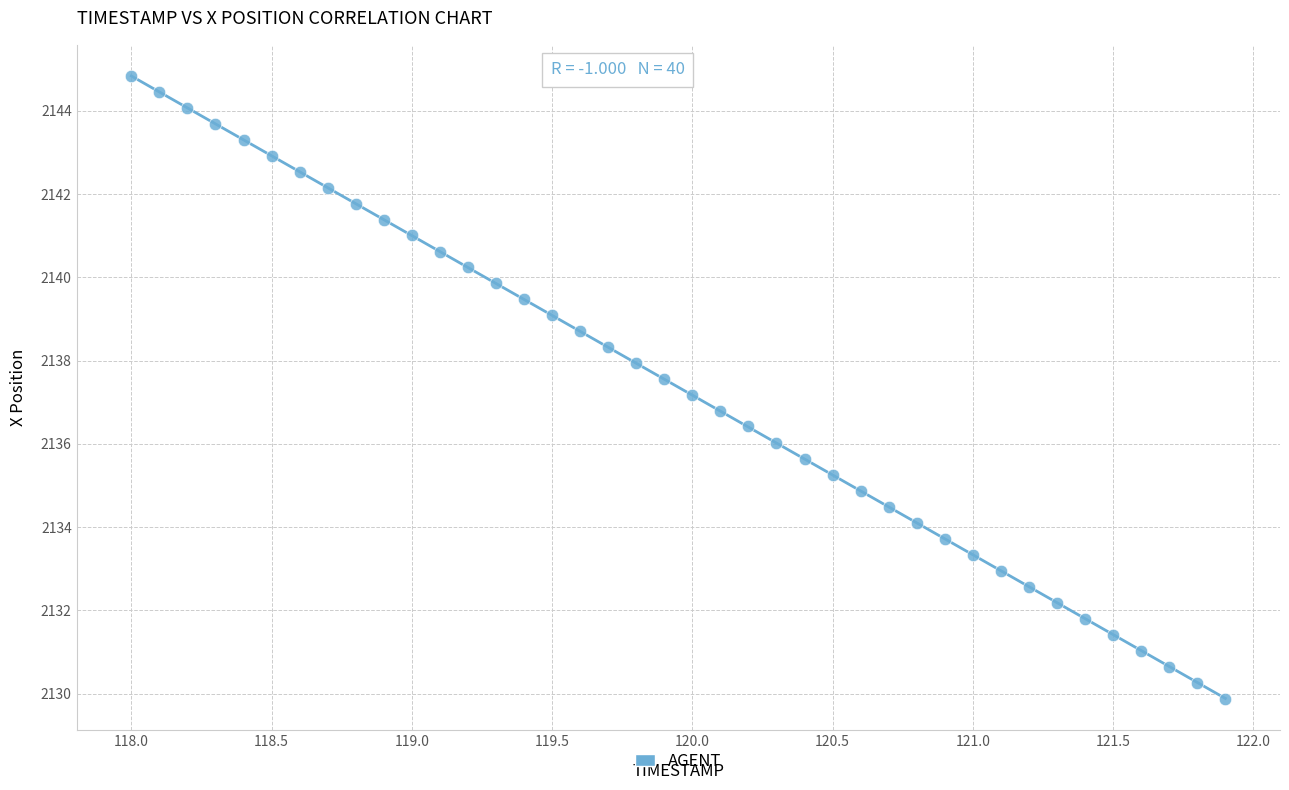

What is the range of Y values (max minus min)?

15.0